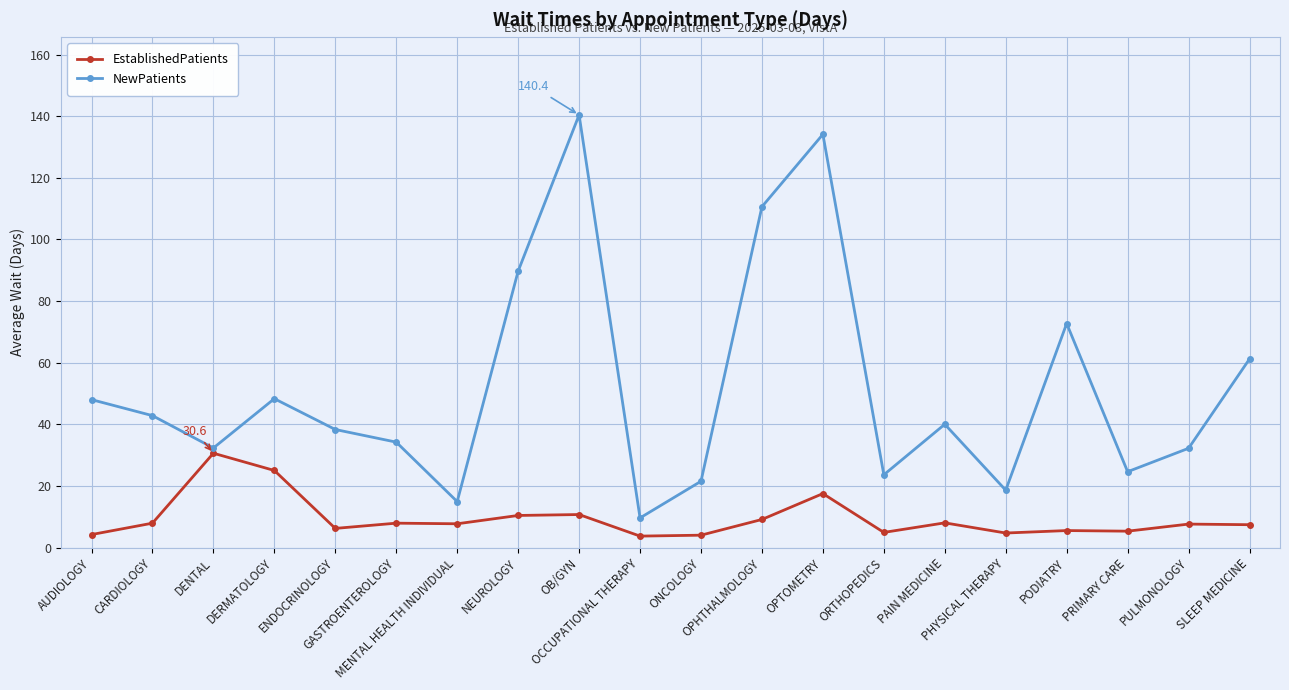

How many data points in NewPatients are less than 40?

10